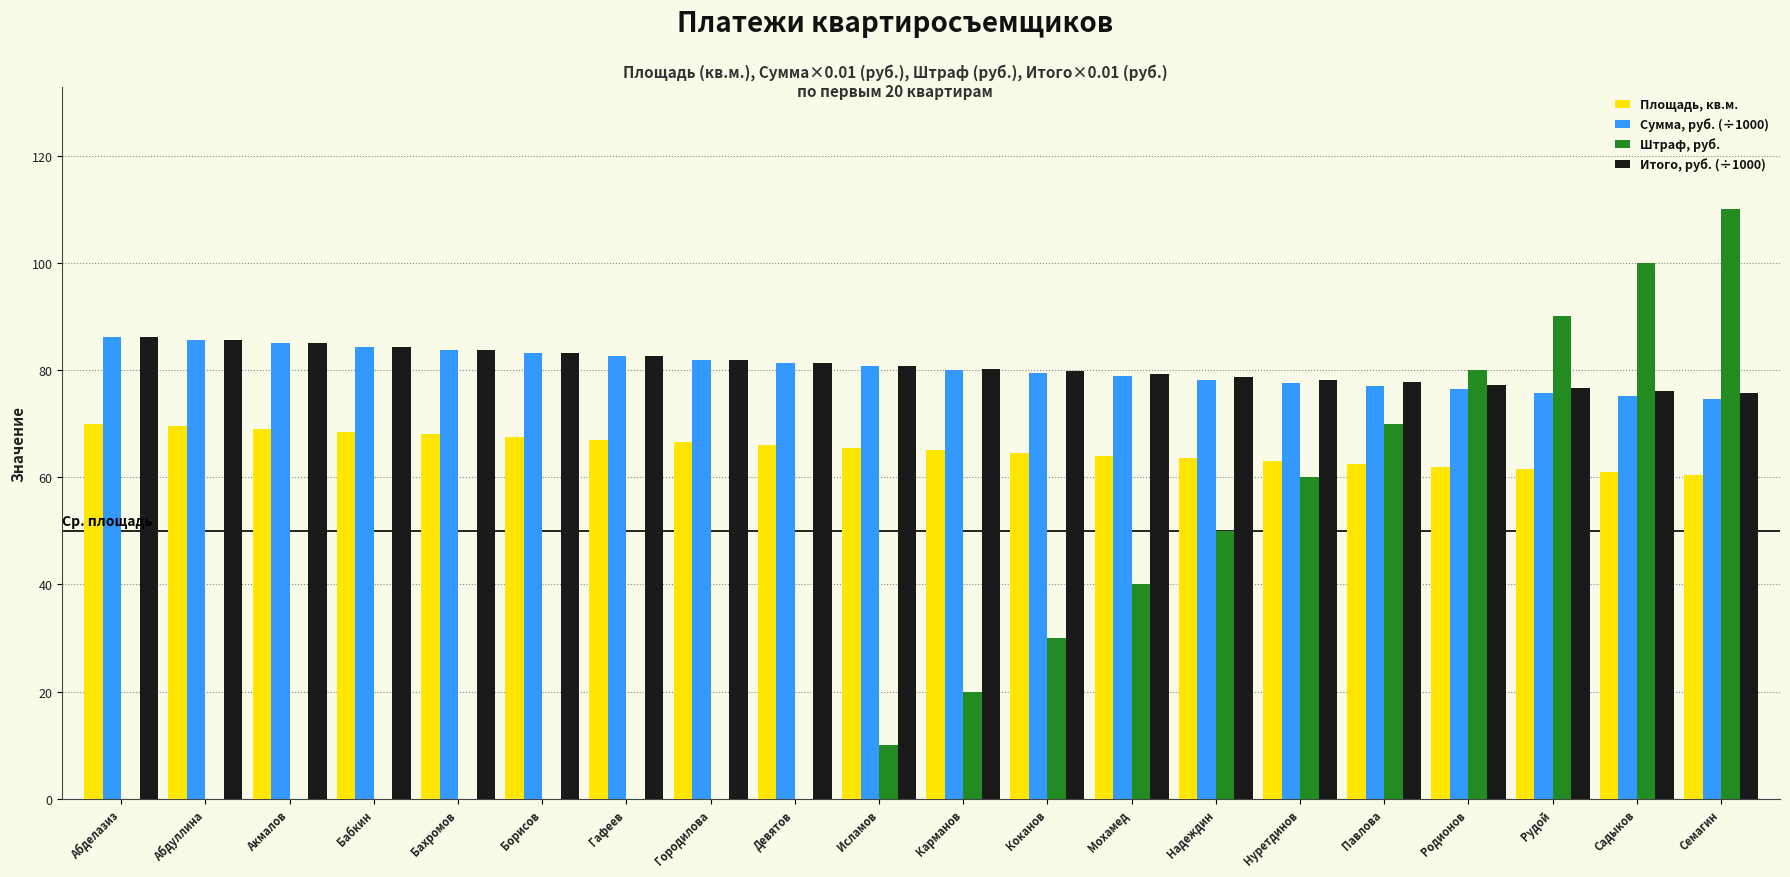

What is the difference between the Сумма, руб. (÷1000) values at Гафеев and Мохамед?

3.7